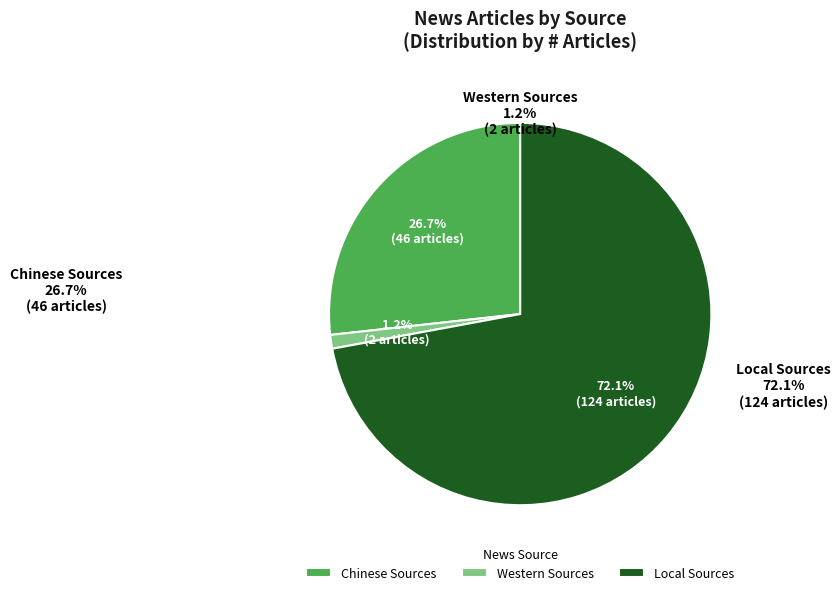

Count the number of slices in the pie.

3